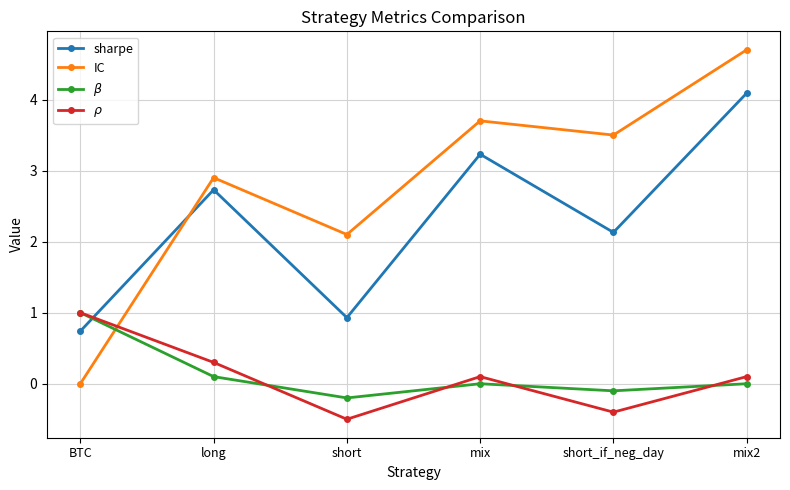

Between which two adjacent categories do IC and sharpe first intersect?

BTC and long